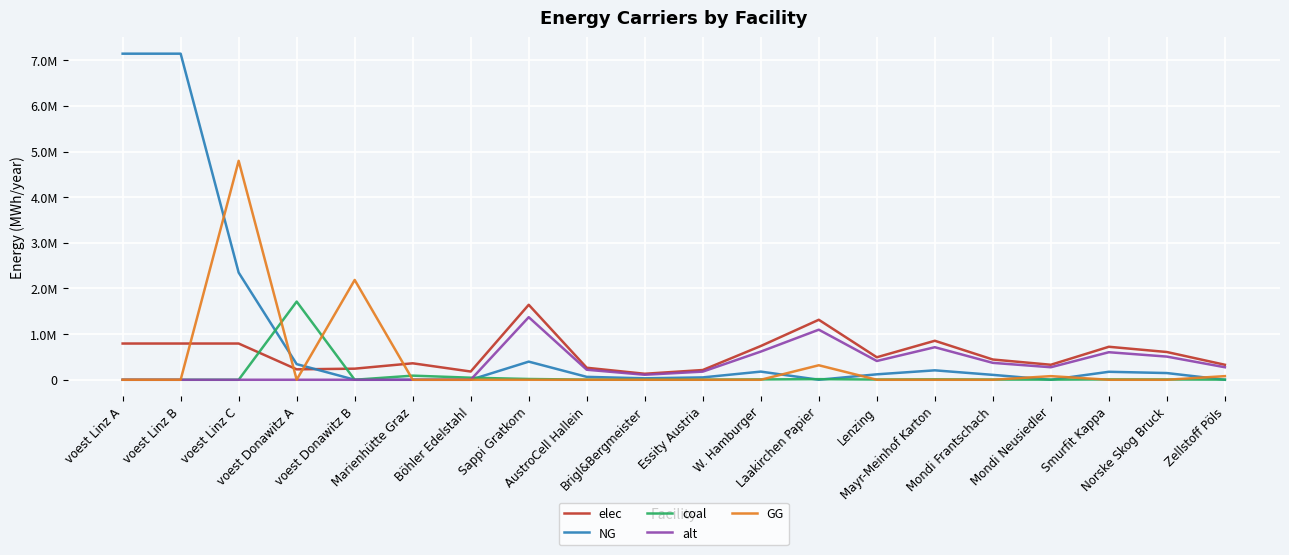

True or false: alt and coal cross at least once.

True